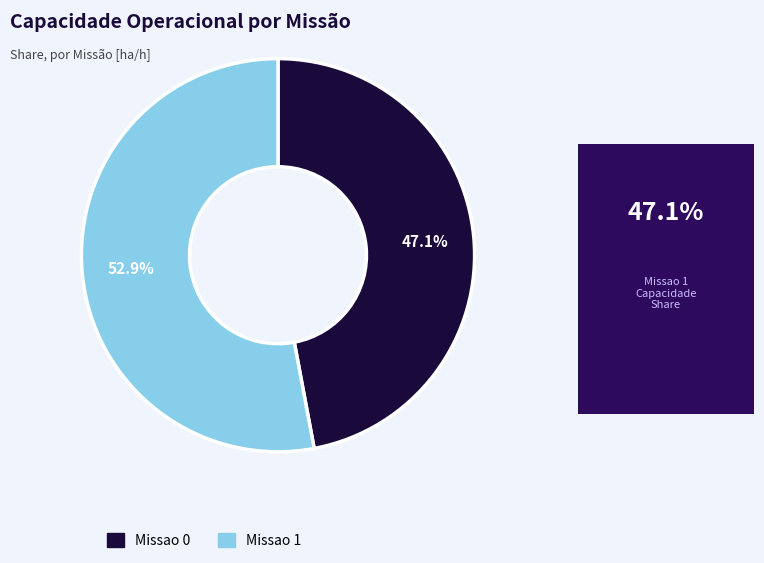

What is the majority slice?

Missao 1